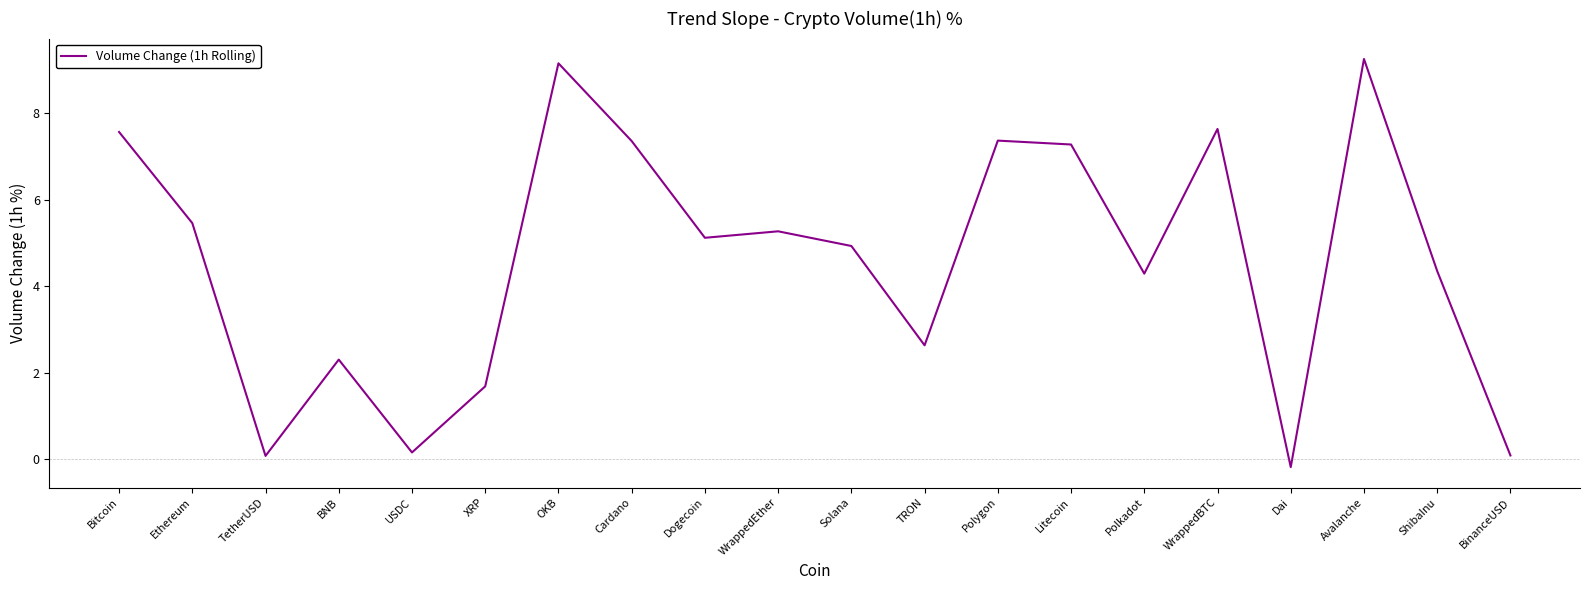

How many values are above zero?

19